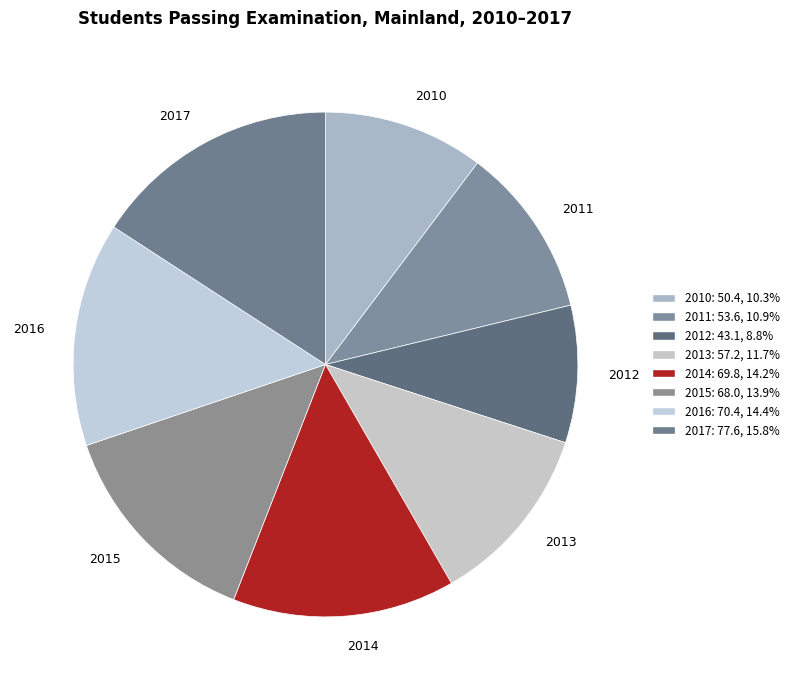

Is the sum of 2012 and 2013 greater than half?

No